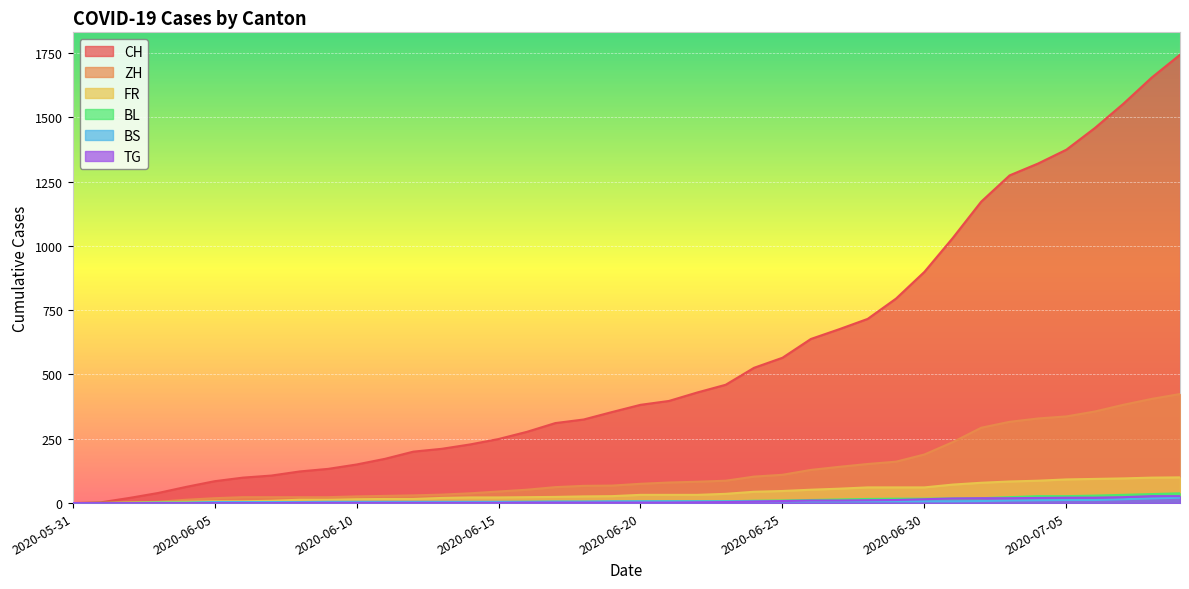

How many lines are shown in the chart?

6